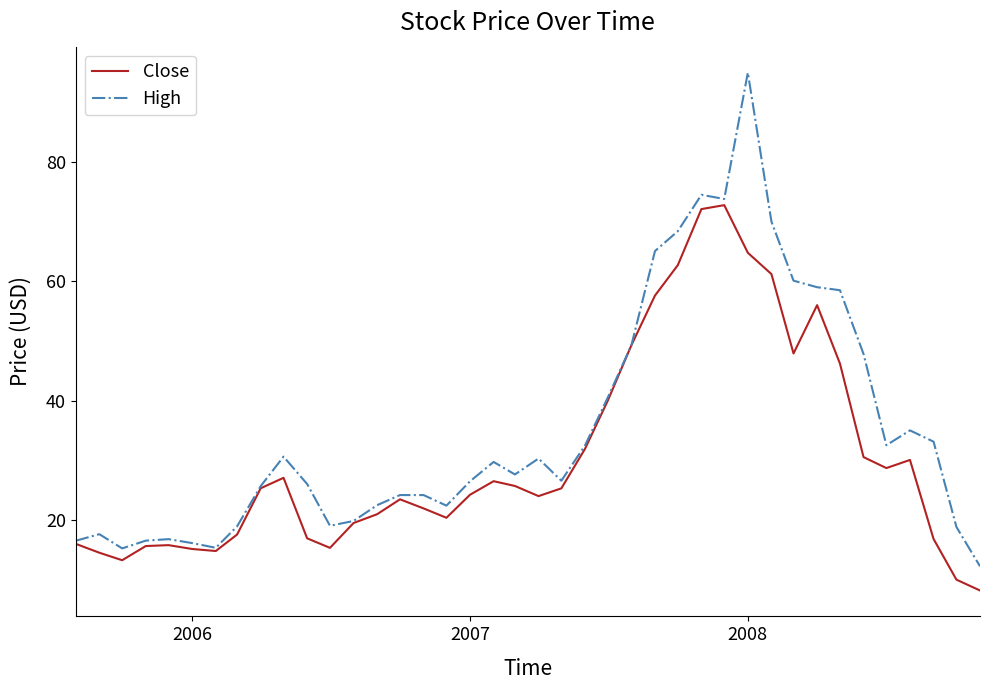

Which series has the largest total across all categories?

High